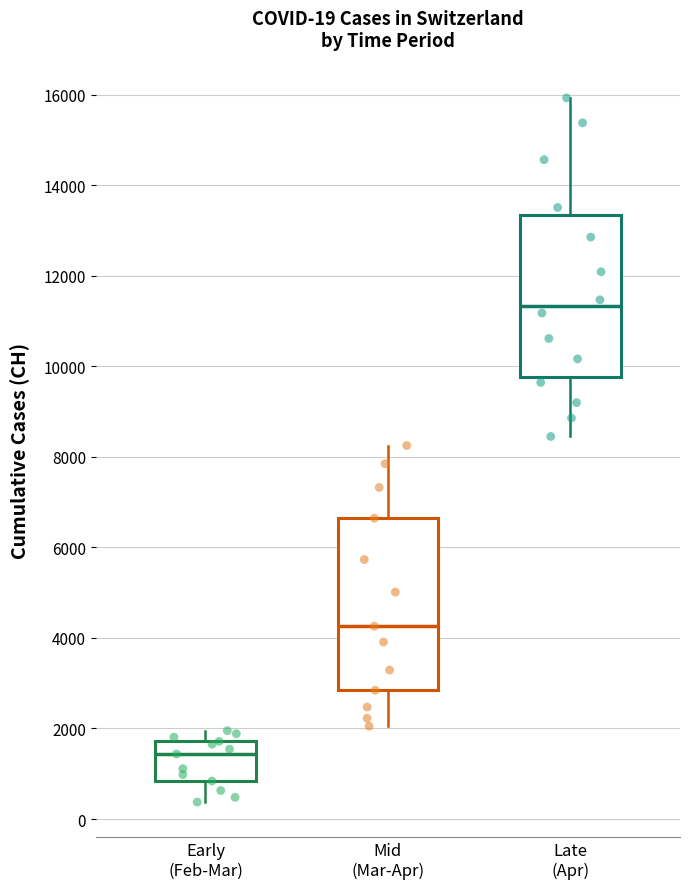

Which box's median line is the lowest?

Early (Feb-Mar)